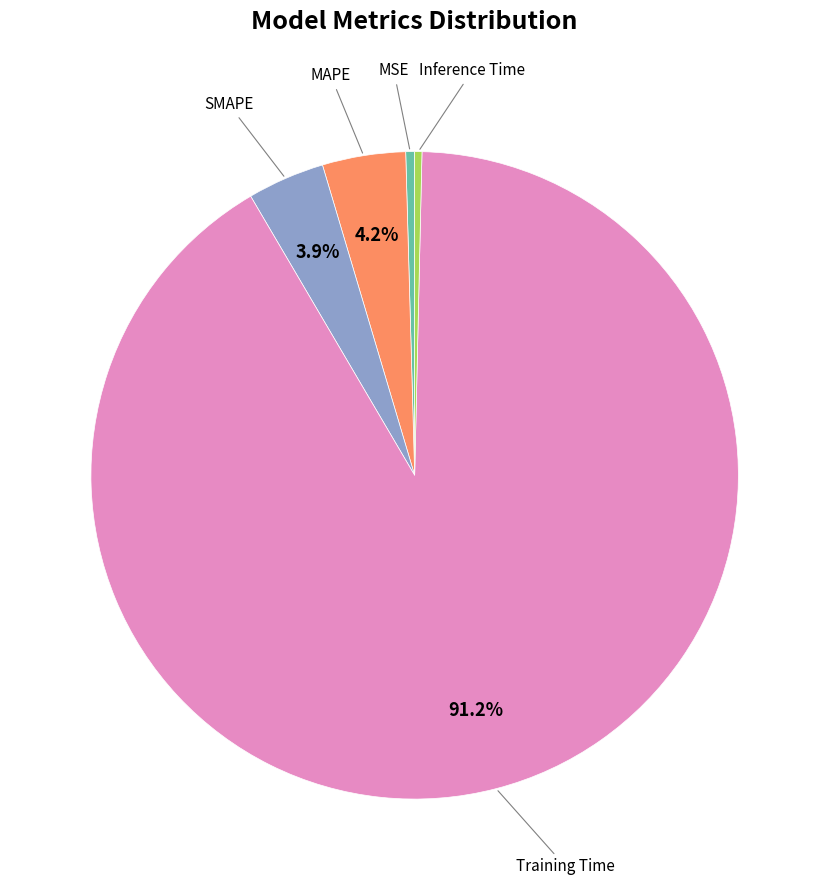

Is there any slice that represents more than half of the pie?

Yes